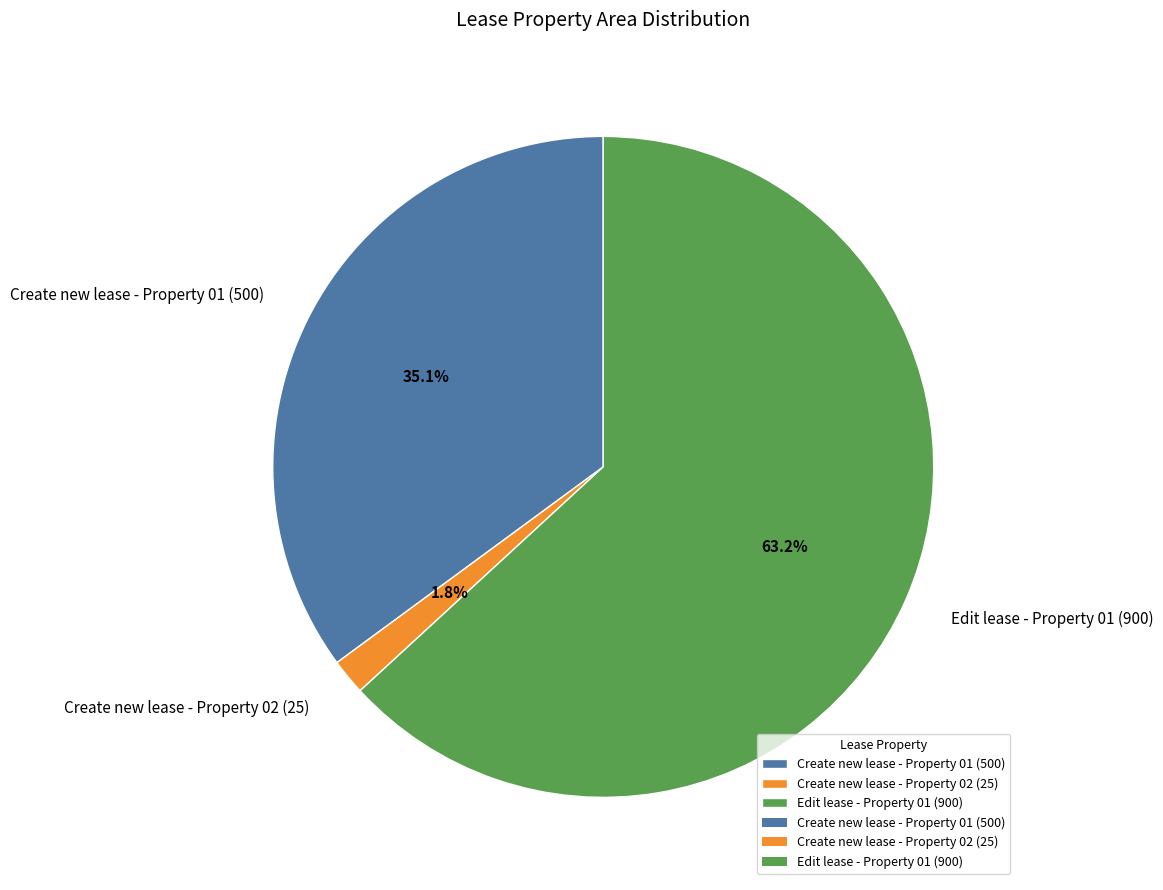

The Create new lease - Property 01 (500) slice represents 35% of the pie. True or false?

True